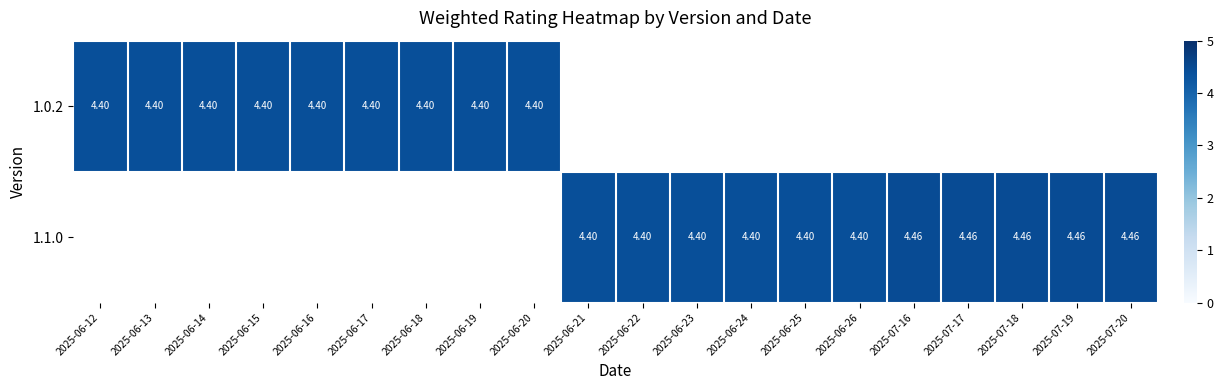

What is the difference between the 1.1.0 values at 2025-06-22 and 2025-07-19?

0.1